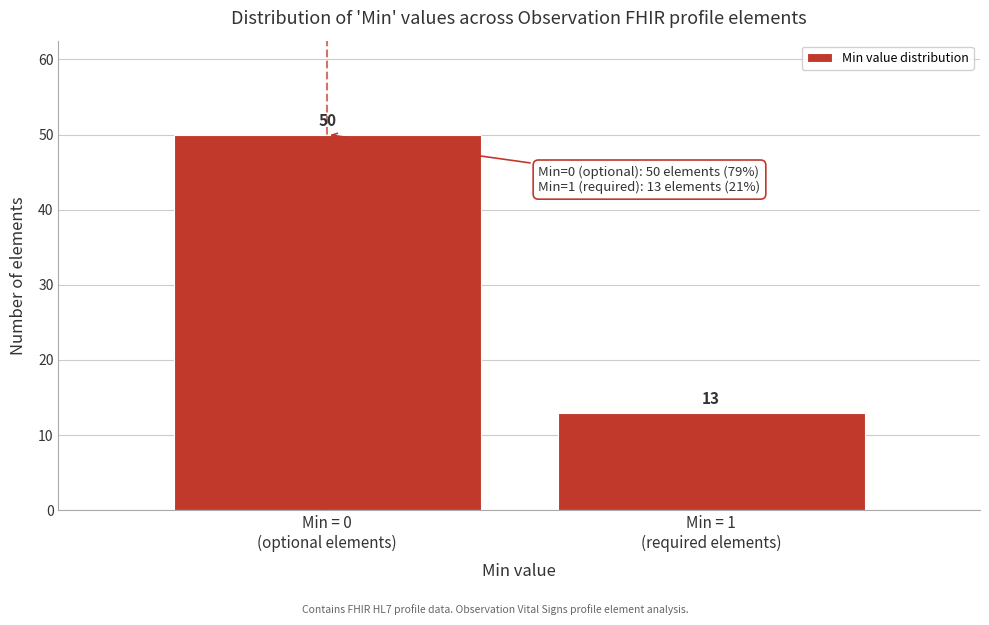

Reading left to right, transcribe all the data shown in this chart.

50	13